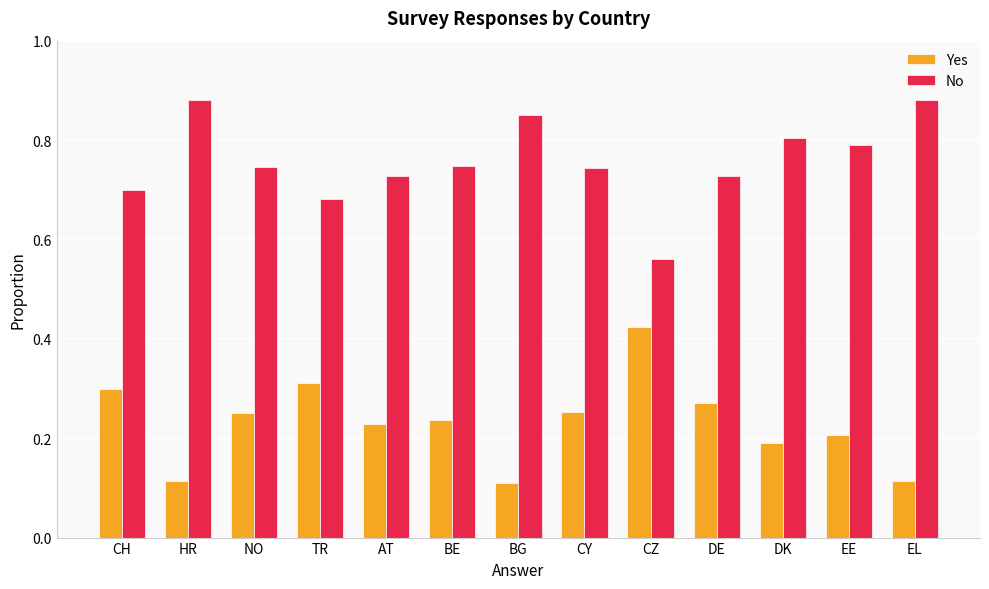

Rank the series by their average value, from highest to lowest.

No, Yes